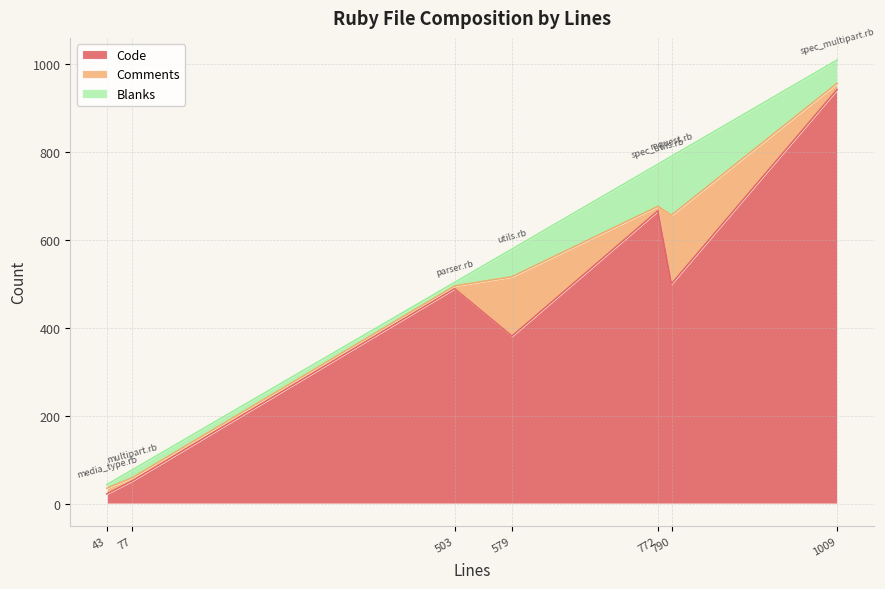

Which series has the largest range (max minus min)?

Code